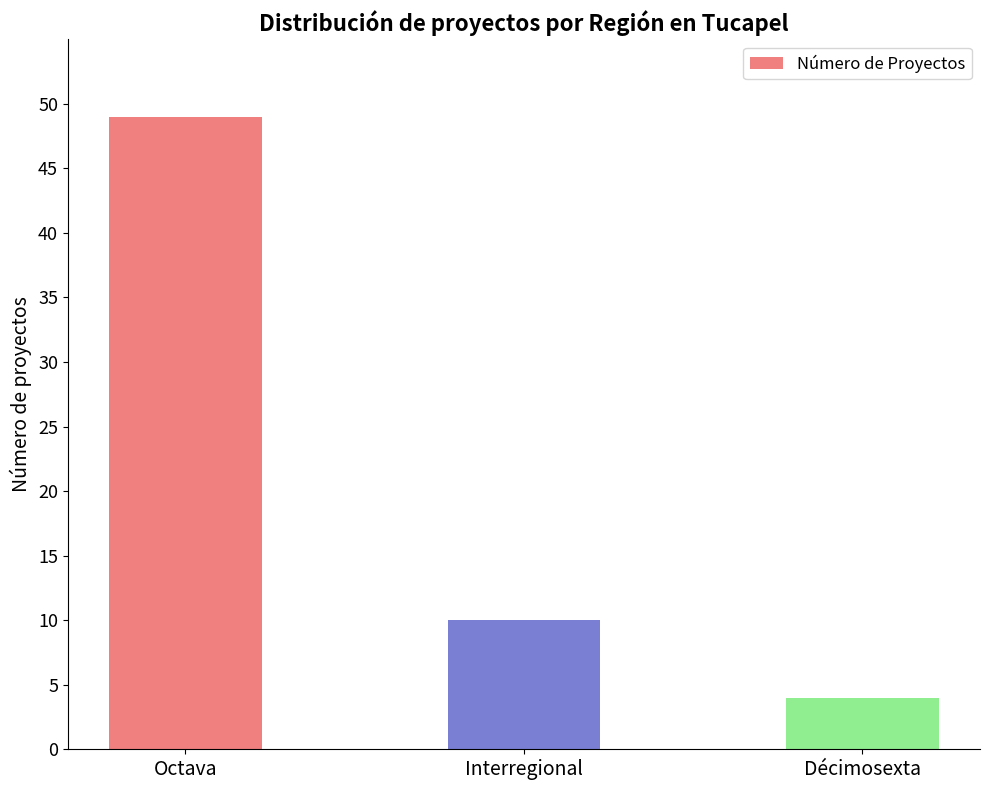

What is the sum of all values?

63